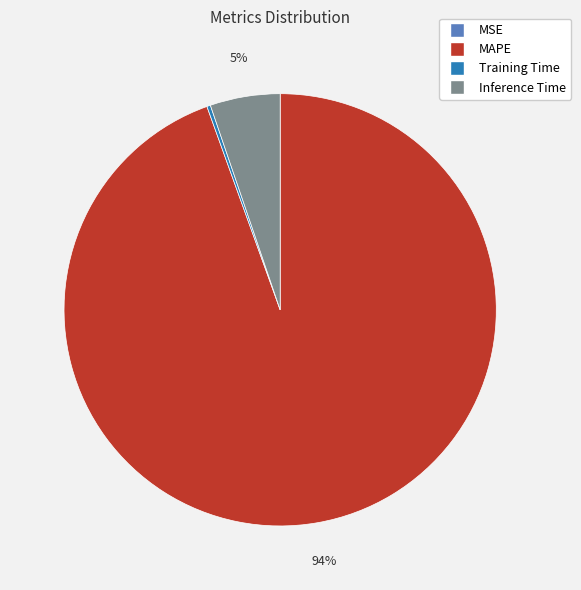

Does MAPE represent more than half of the total?

Yes